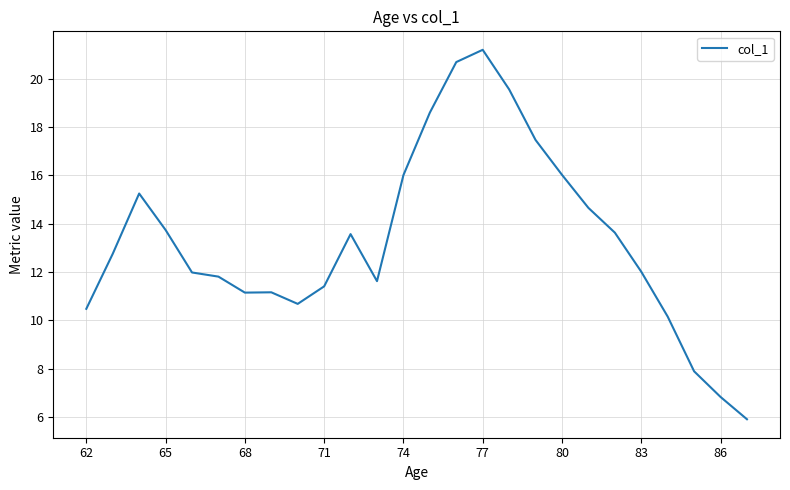

What is the smallest value displayed?

5.9